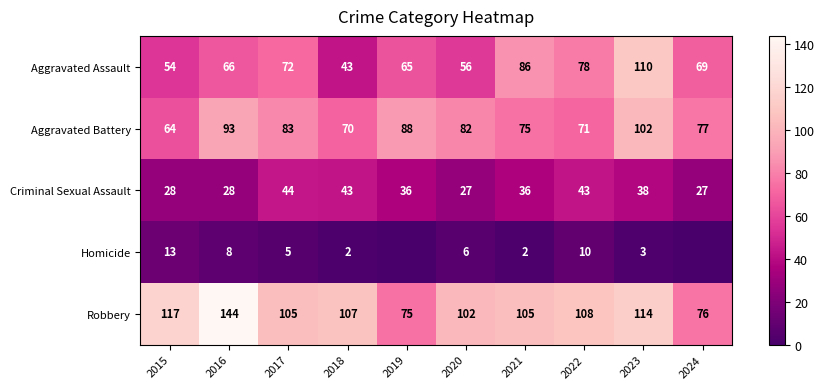

What is the minimum value for Aggravated Assault?

43